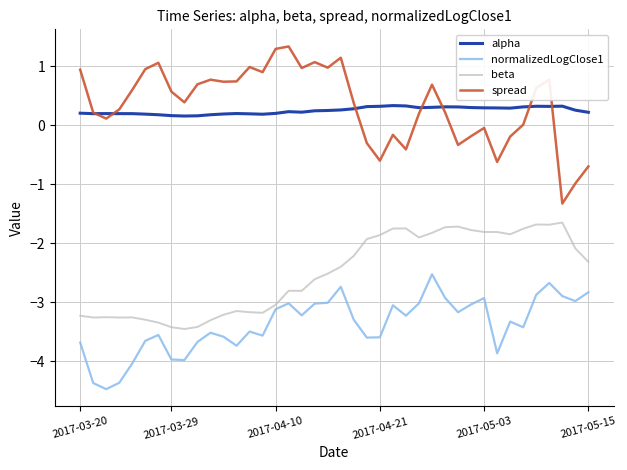

What is the sum of all spread values?

13.7